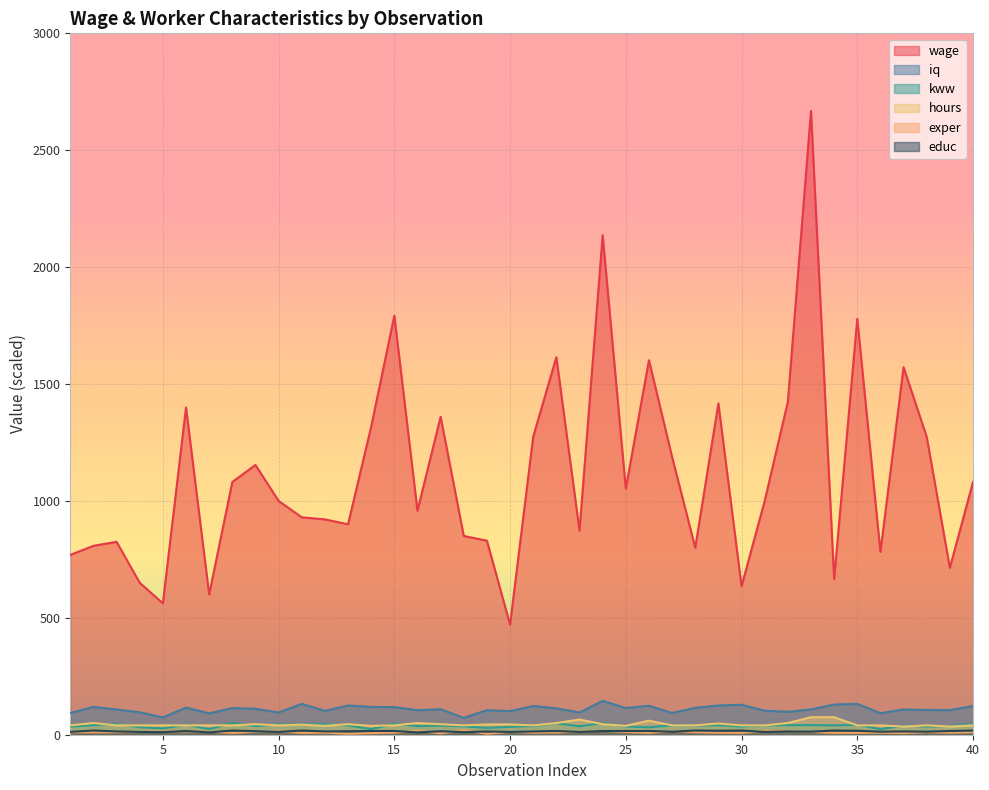

The wage series shows 1612 at 16. True or false?

False